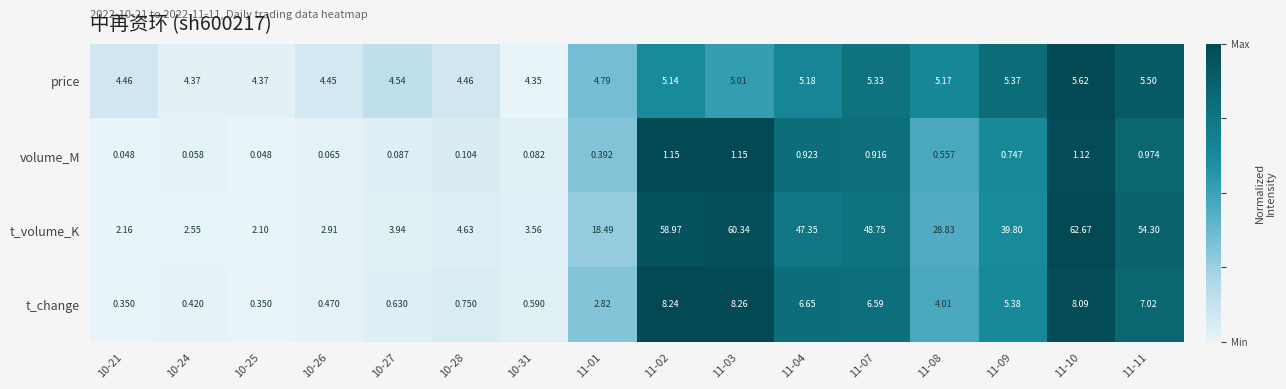

Which series has the largest range (max minus min)?

t_volume_K